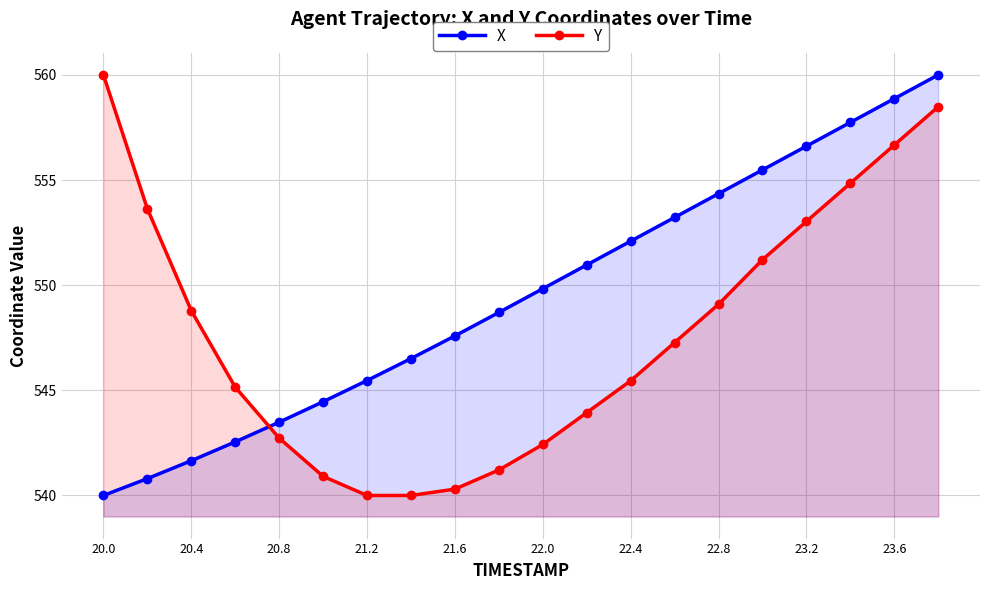

True or false: Y has more than 2 points higher than both neighbors.

False